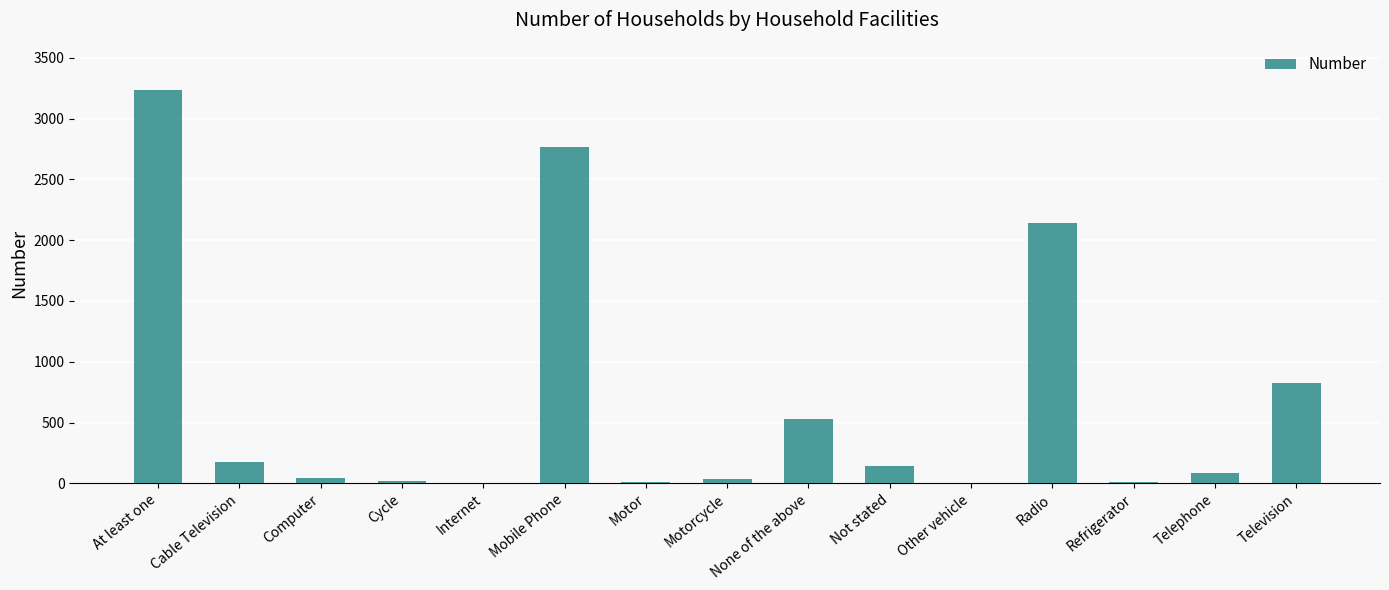

What is the greatest value displayed?

3236